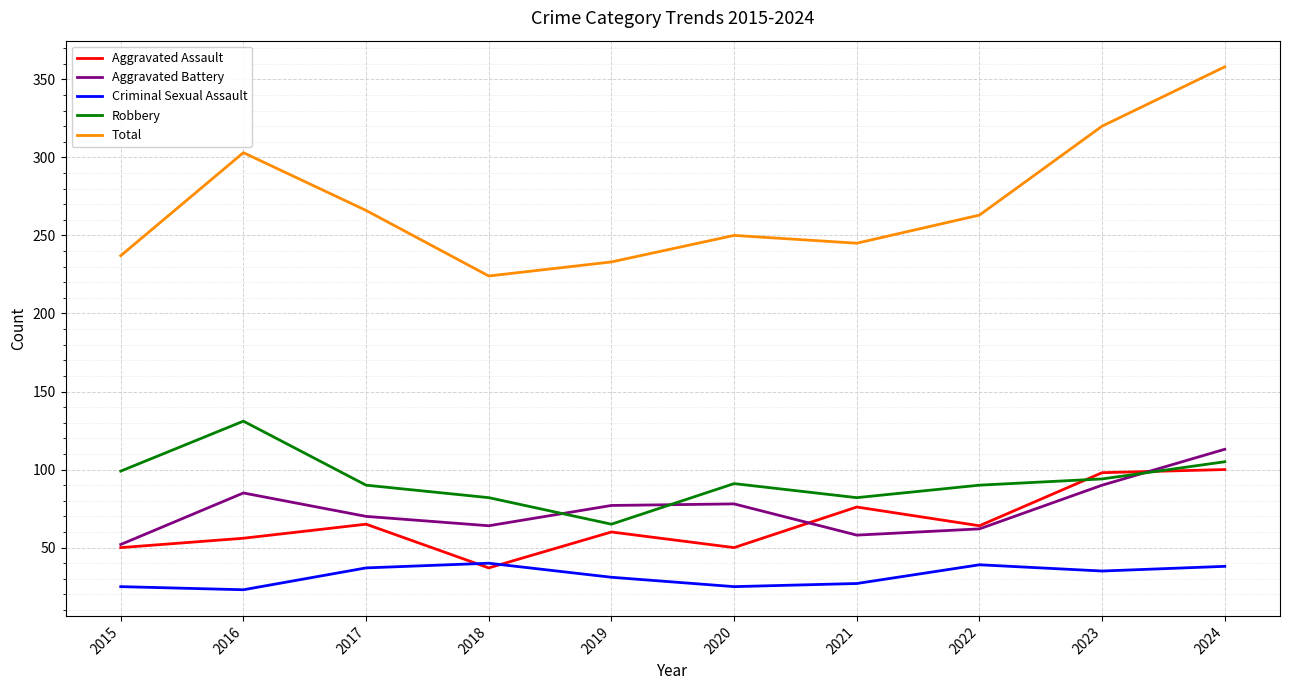

What is the maximum value for Robbery?

131